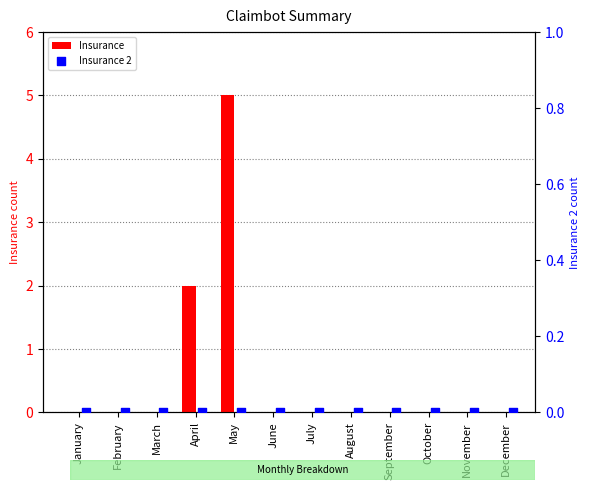

Which series reaches the minimum Y coordinate?

Insurance